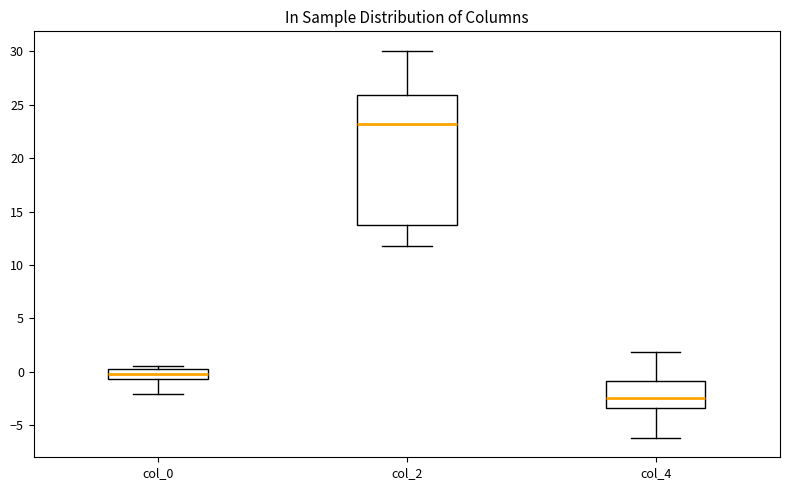

Where is the upper edge of the box for col_0 on the y-axis? The values are not printed on the chart, so give them approximately, as read against the axis.

0.5